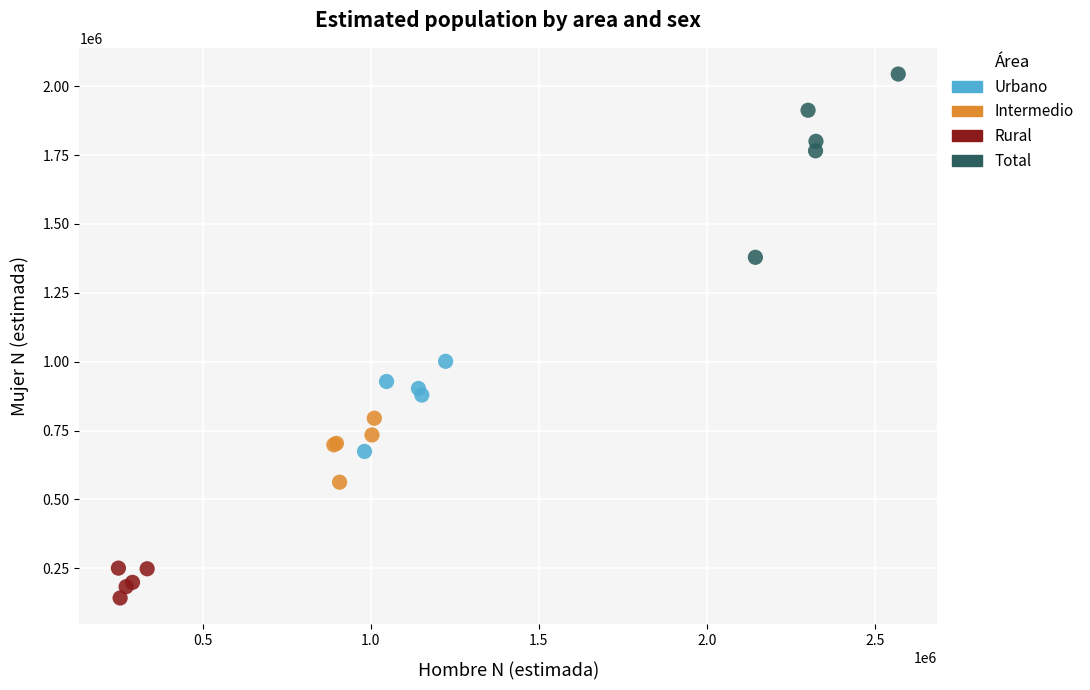

Which series contains the highest Y value?

Total